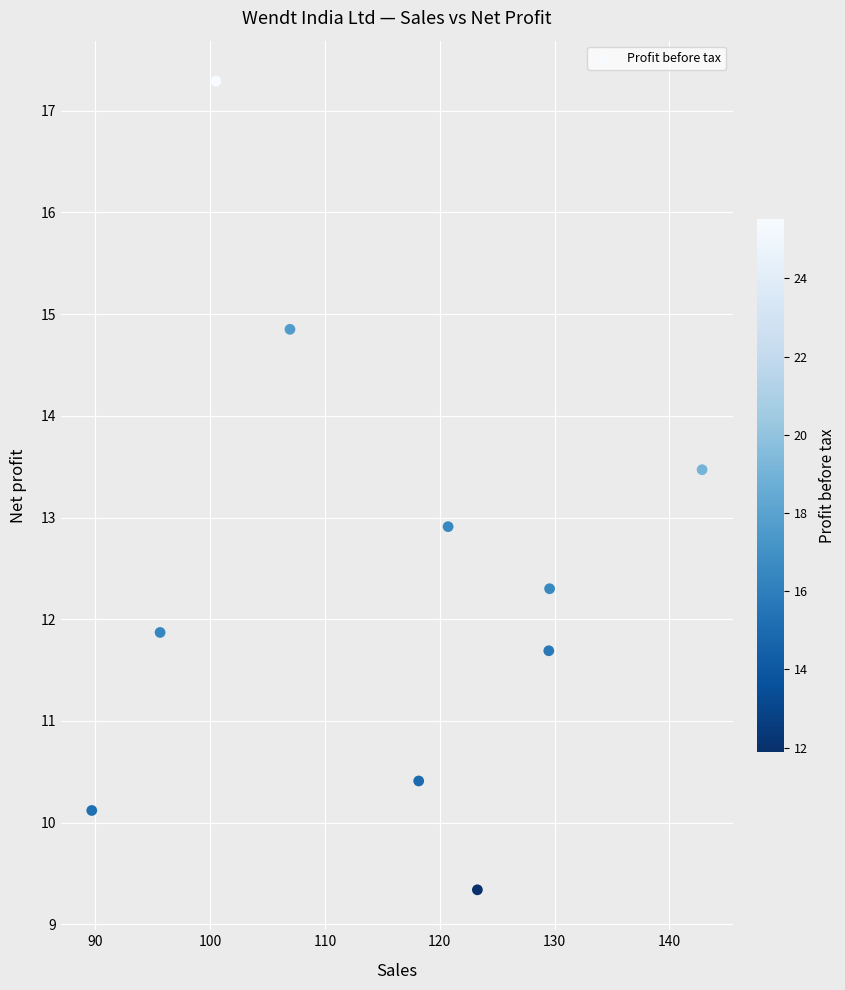

What Y value in the scatter plot is closest to 13?

12.9